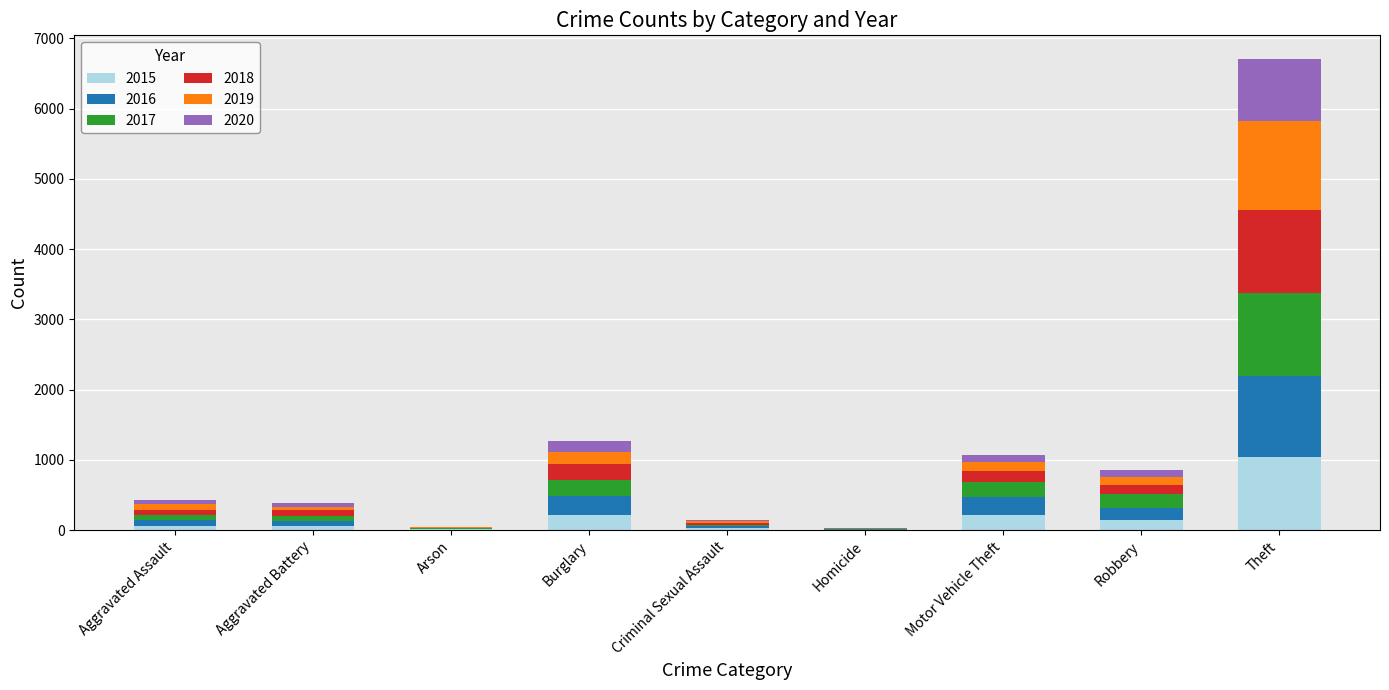

What is the sum of all 2015 values?

1768